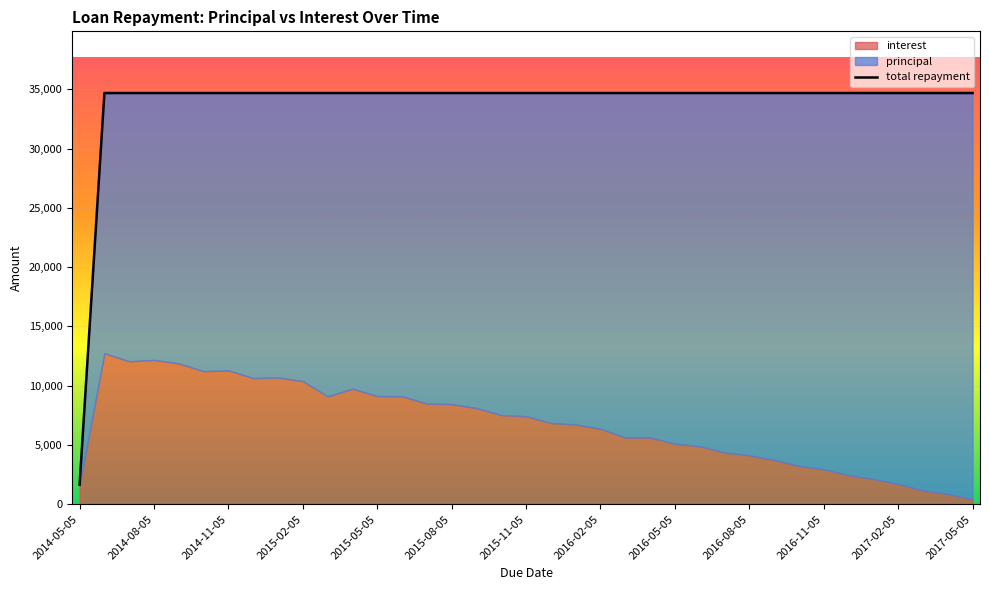

What position from the left is 2016-01-05?

21